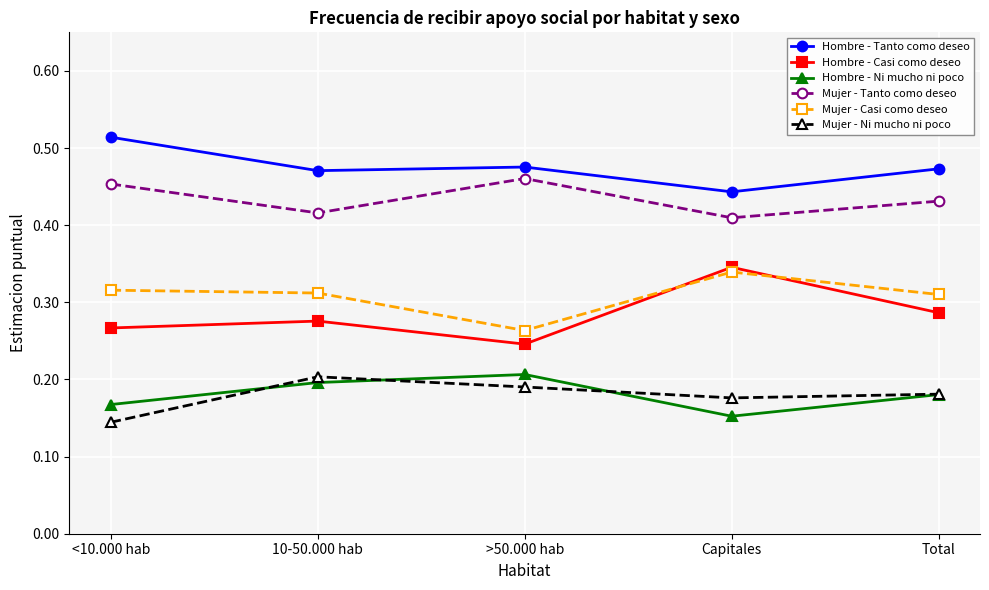

In Hombre - Tanto como deseo, how many points are higher than both neighbors (excluding endpoints)?

1